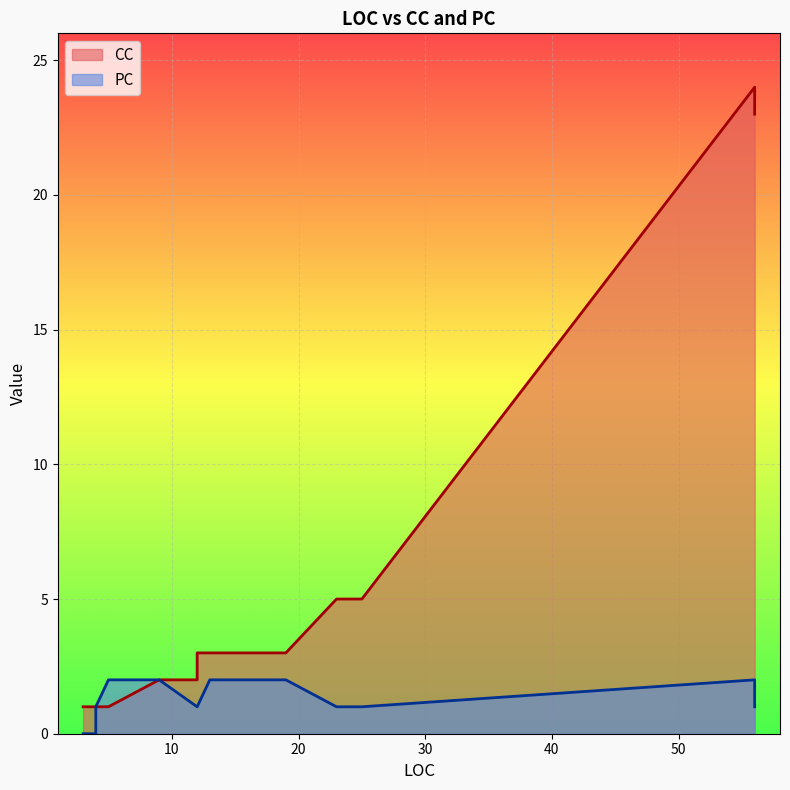

At which category does CC reach its first local peak?

23